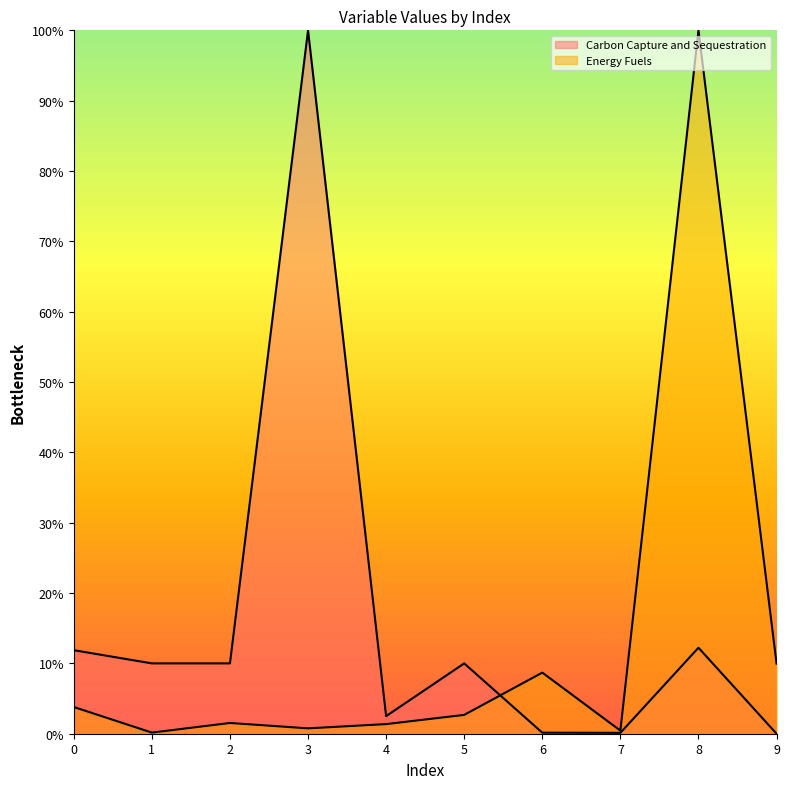

What is the difference between the second highest and minimum values in the Energy Fuels series?

0.1